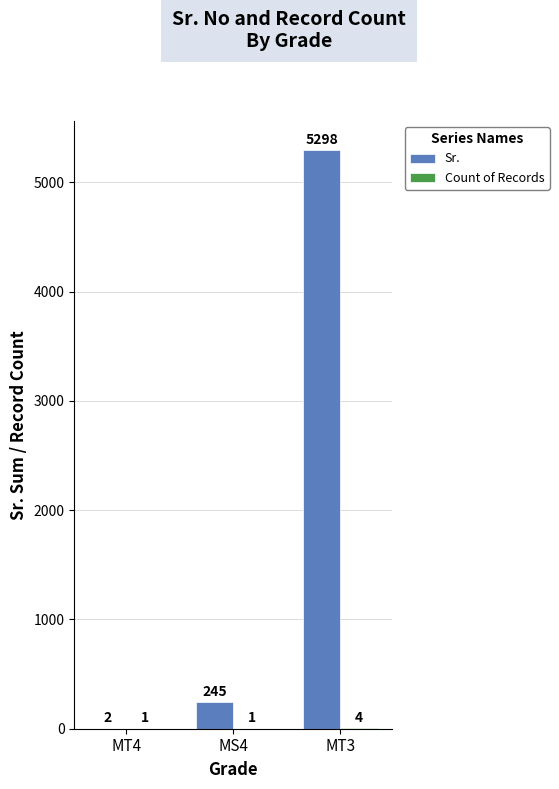

How many series are shown in this chart?

2